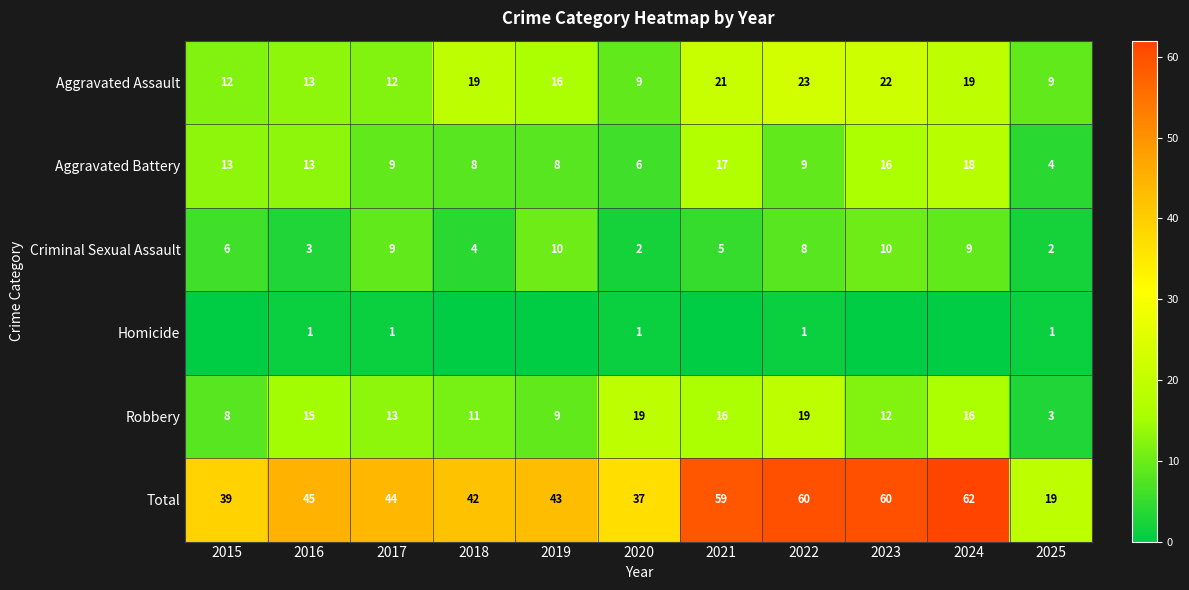

The value of Total at 2025 is 11. True or false?

False